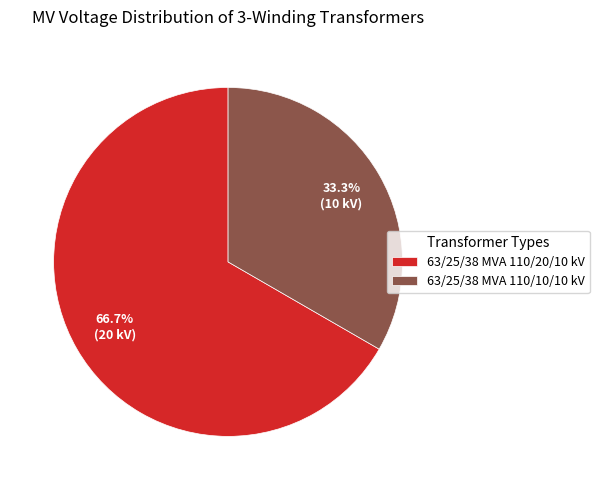

True or false: 63/25/38 MVA 110/10/10 kV accounts for 33% of the total.

True